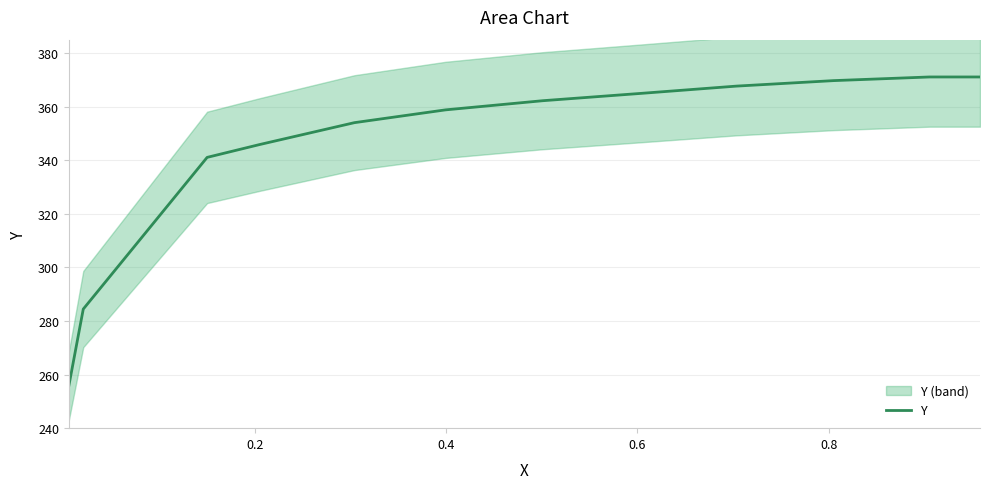

What is the maximum value shown in the chart?

371.1